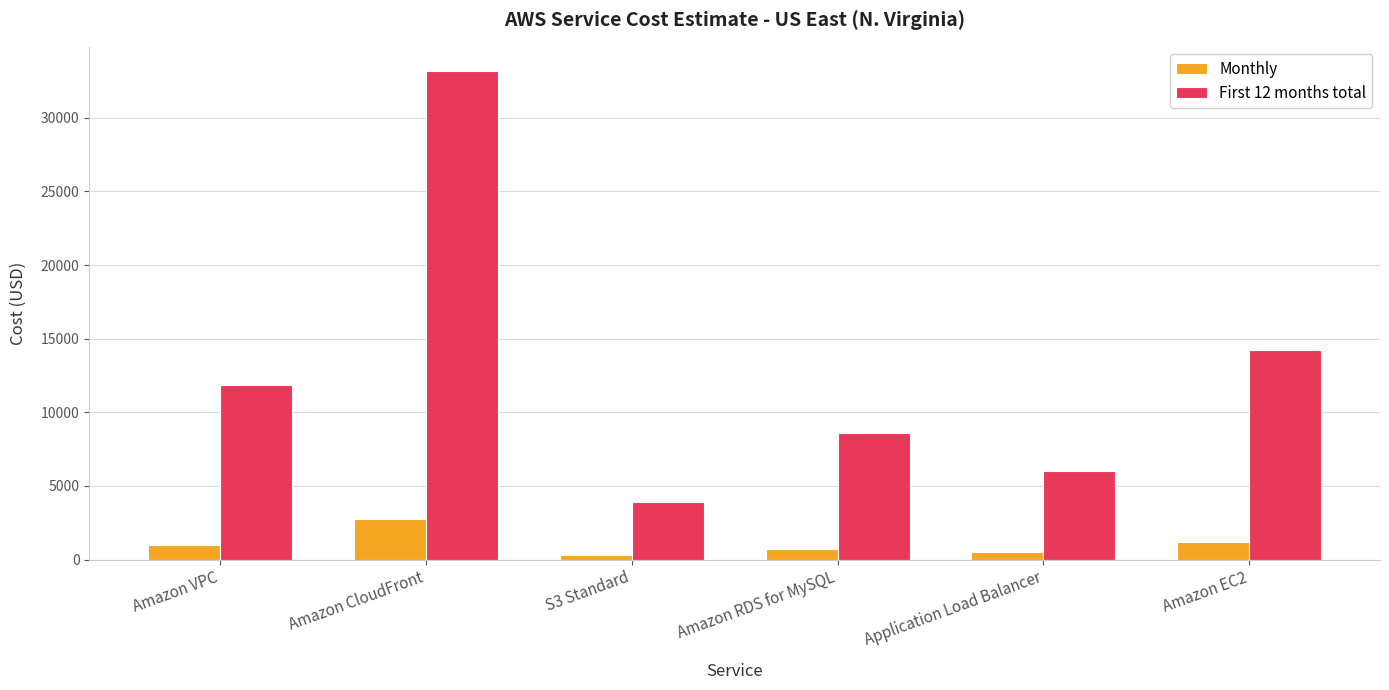

What is the smallest value displayed?

327.7